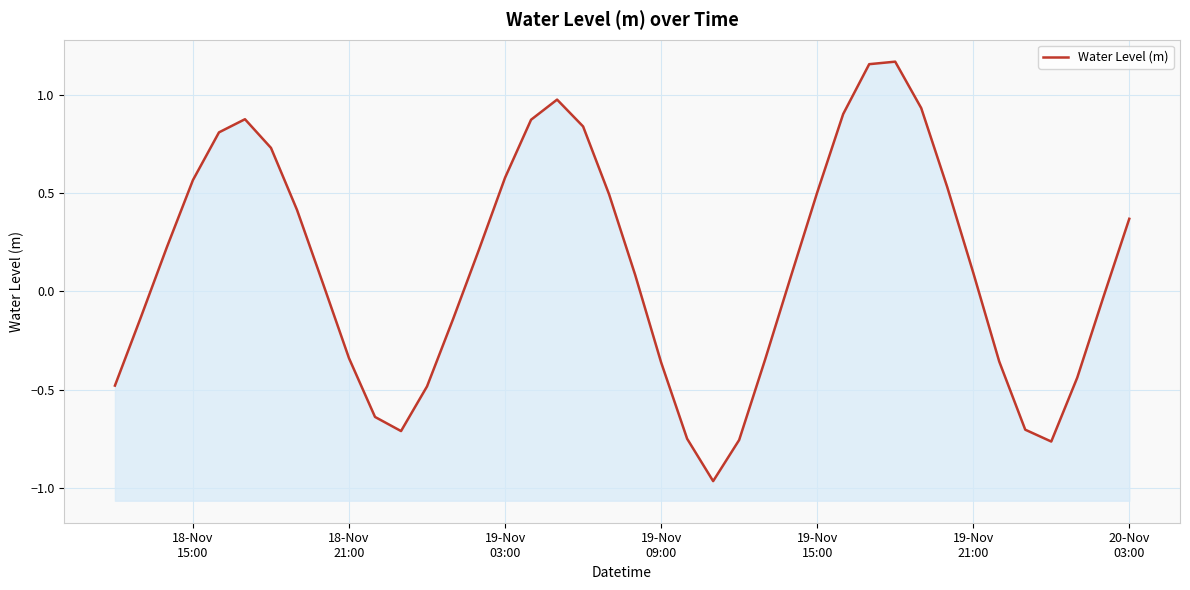

How many data points are less than 0?

17